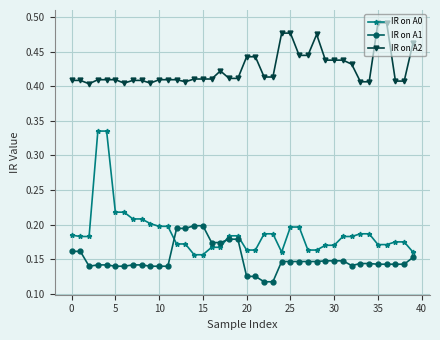

List the series in order of their peak value, highest first.

IR on A2, IR on A0, IR on A1